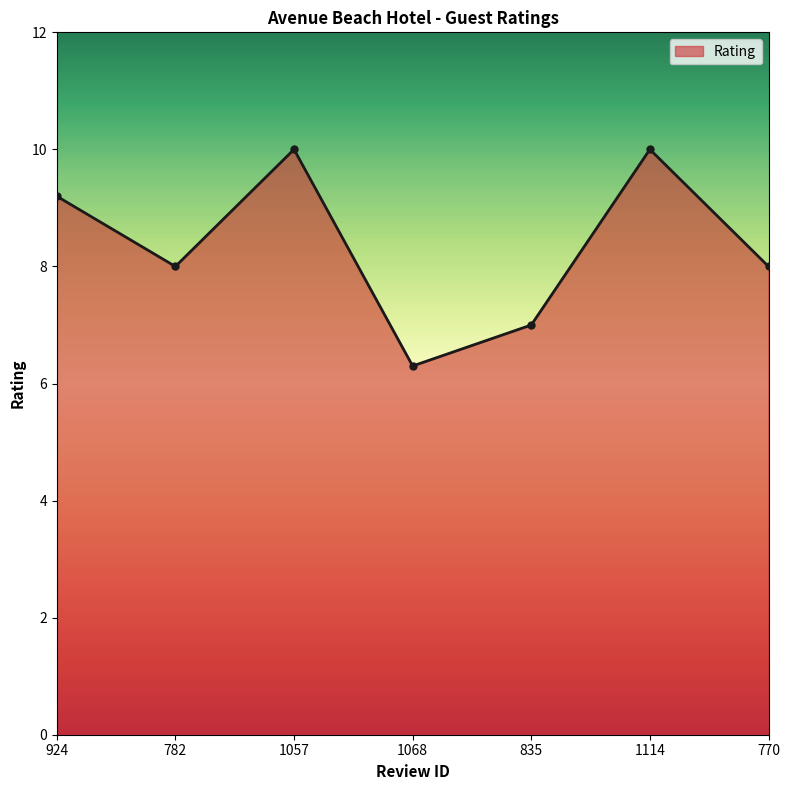

Reading left to right, what are all the values shown in this chart?

9.2	8.0	10.0	6.3	7.0	10.0	8.0